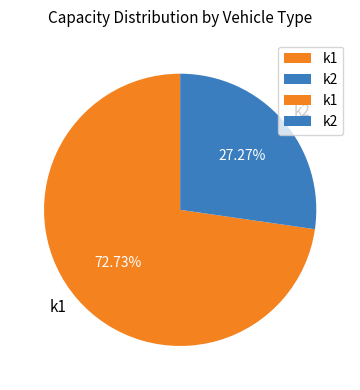

Which slice is the smallest?

k2